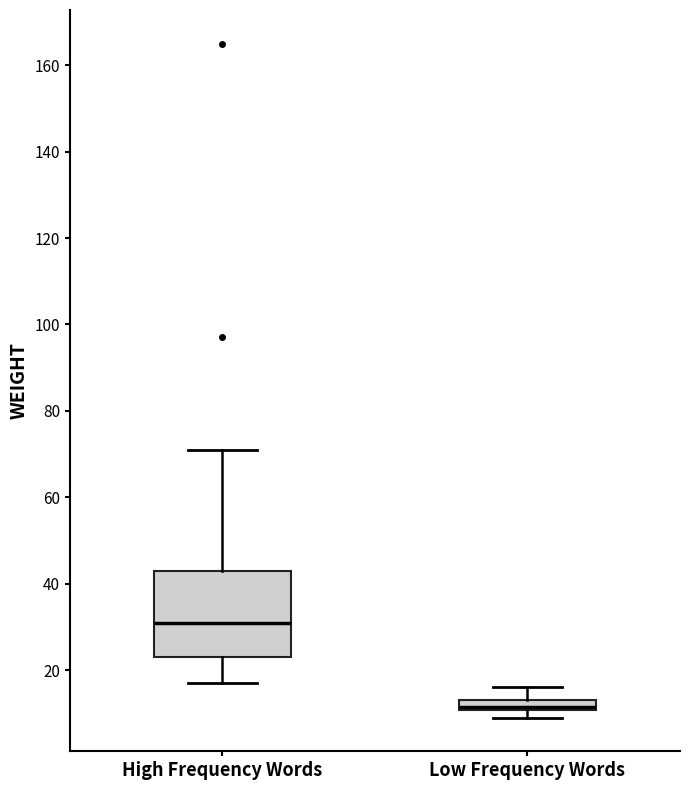

Comparing the boxes themselves (not the whiskers), which one is the tallest?

High Frequency Words